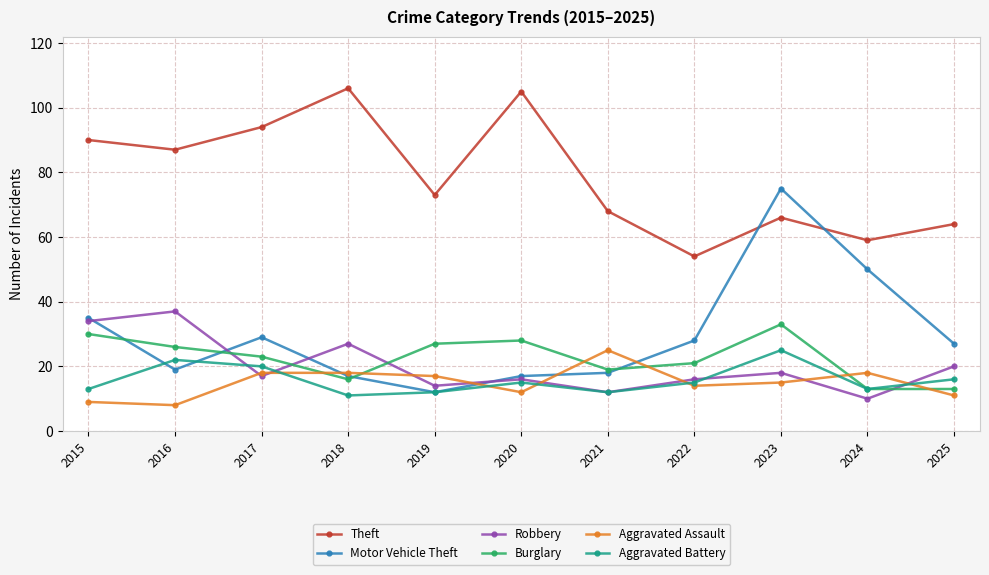

Reading right to left, what are all the values shown in this chart?

Theft: 2025=64	2024=59	2023=66	2022=54	2021=68	2020=105	2019=73	2018=106	2017=94	2016=87	2015=90
Motor Vehicle Theft: 2025=27	2024=50	2023=75	2022=28	2021=18	2020=17	2019=12	2018=17	2017=29	2016=19	2015=35
Robbery: 2025=20	2024=10	2023=18	2022=16	2021=12	2020=16	2019=14	2018=27	2017=17	2016=37	2015=34
Burglary: 2025=13	2024=13	2023=33	2022=21	2021=19	2020=28	2019=27	2018=16	2017=23	2016=26	2015=30
Aggravated Assault: 2025=11	2024=18	2023=15	2022=14	2021=25	2020=12	2019=17	2018=18	2017=18	2016=8	2015=9
Aggravated Battery: 2025=16	2024=13	2023=25	2022=15	2021=12	2020=15	2019=12	2018=11	2017=20	2016=22	2015=13